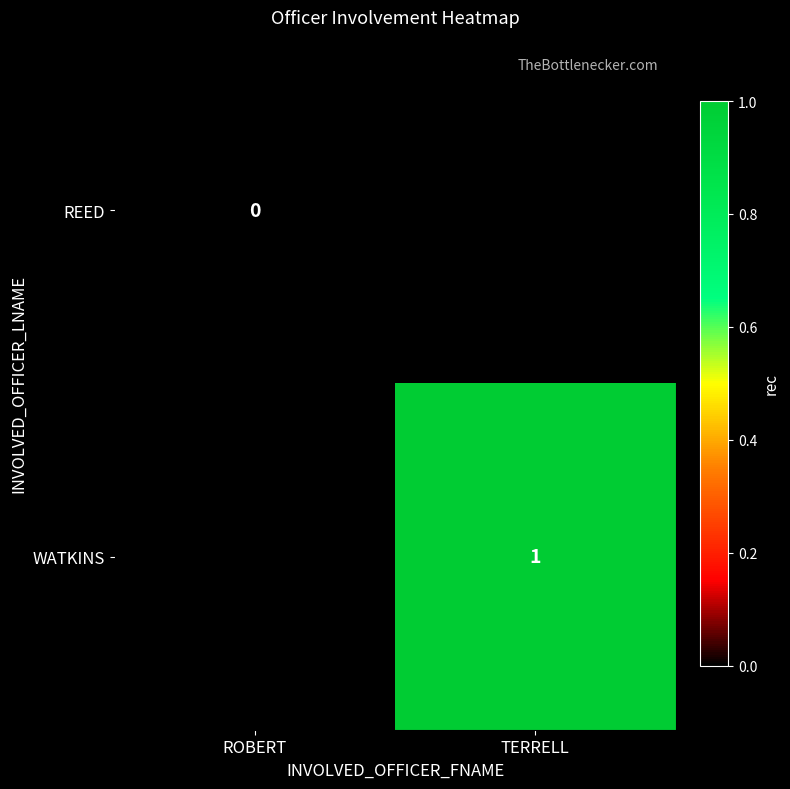

At which category does the chart reach its minimum across all series?

ROBERT